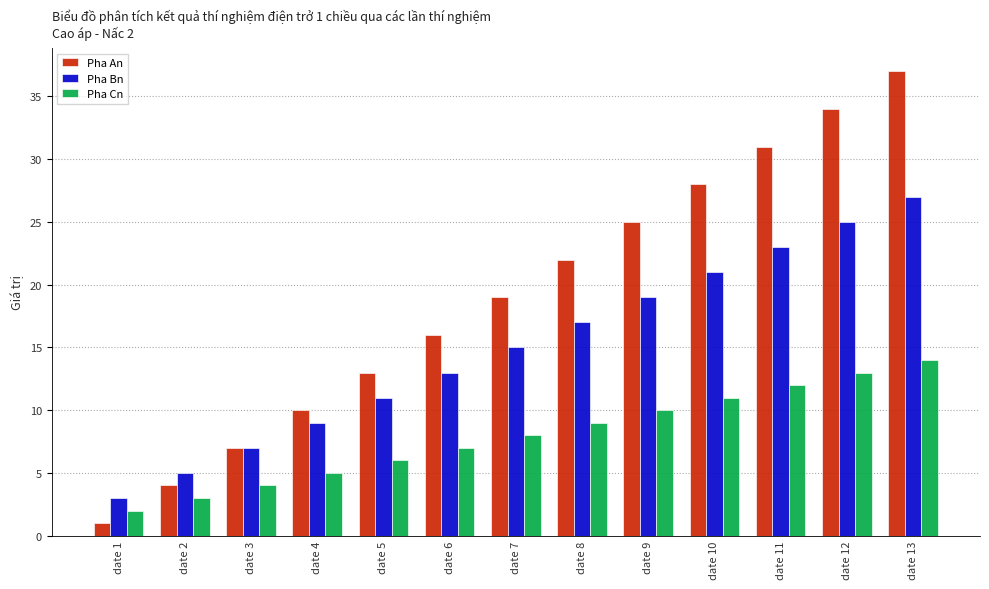

What is the value of the Pha Bn bar at the 11th from the left?

23